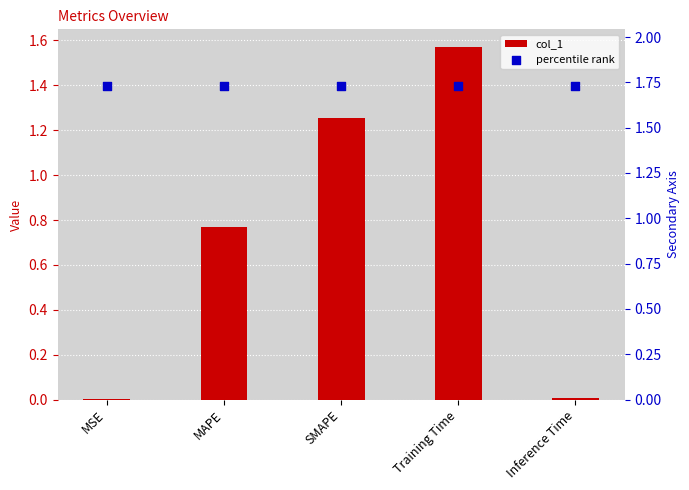

What is the total value across all series at MSE?

1.7